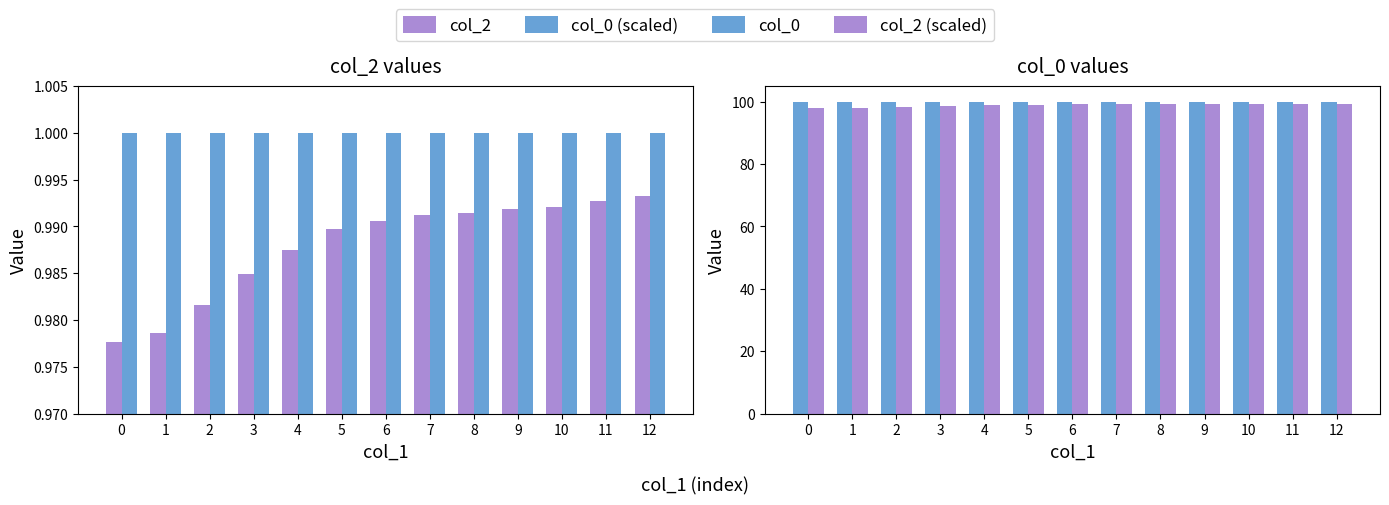

At which category is the sum across all series the highest?

12